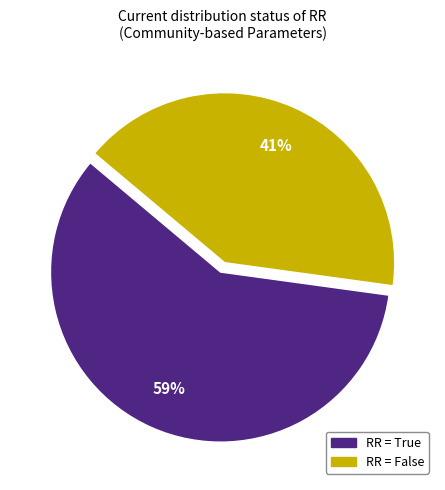

How many slices are in this pie chart?

2